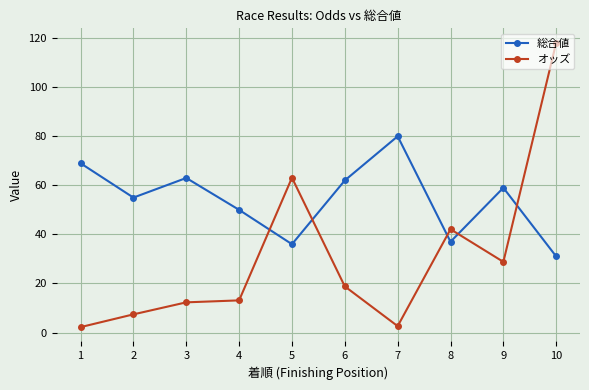

What is the maximum value for 総合値?

80.0